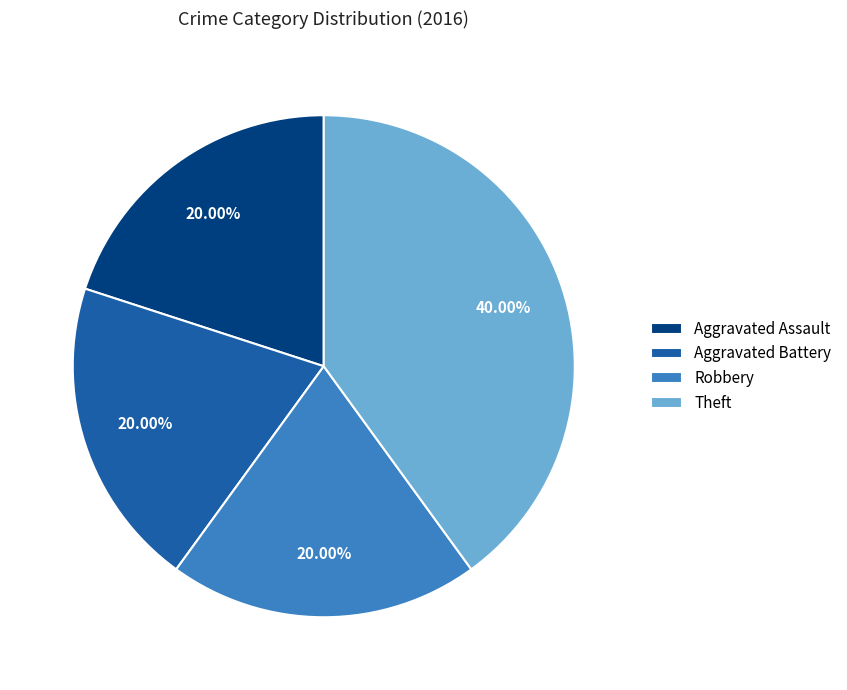

Which slice is the largest?

Theft